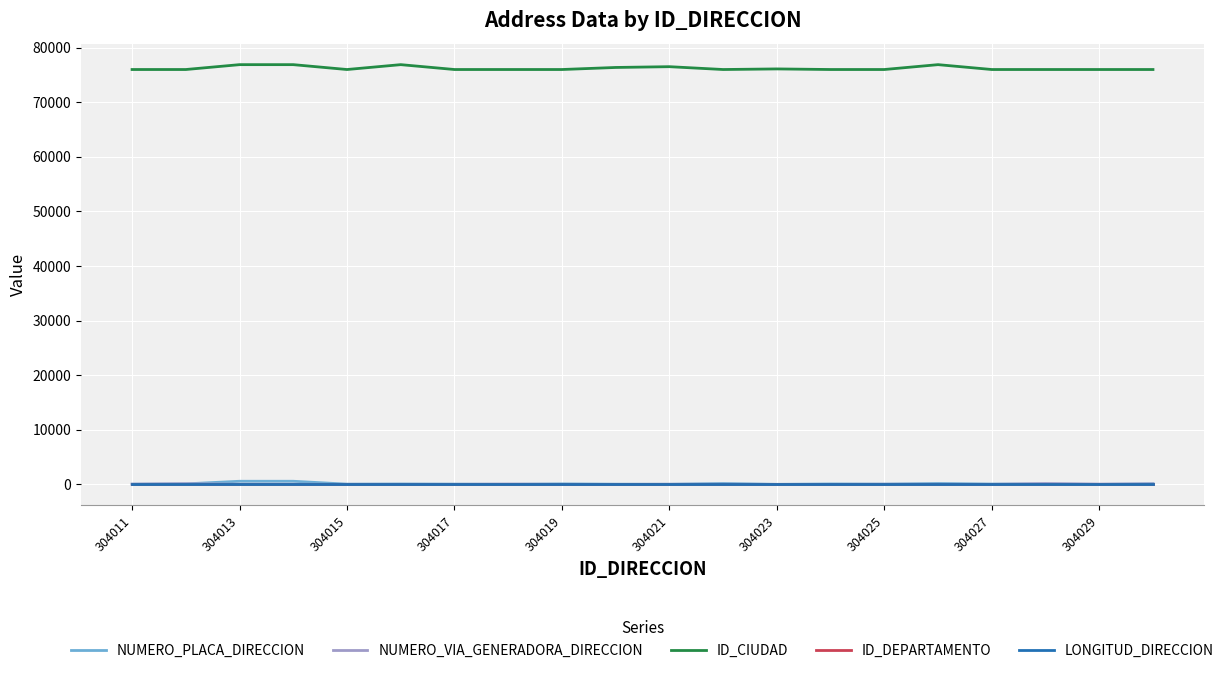

True or false: ID_CIUDAD and LONGITUD_DIRECCION intersect in this chart.

False